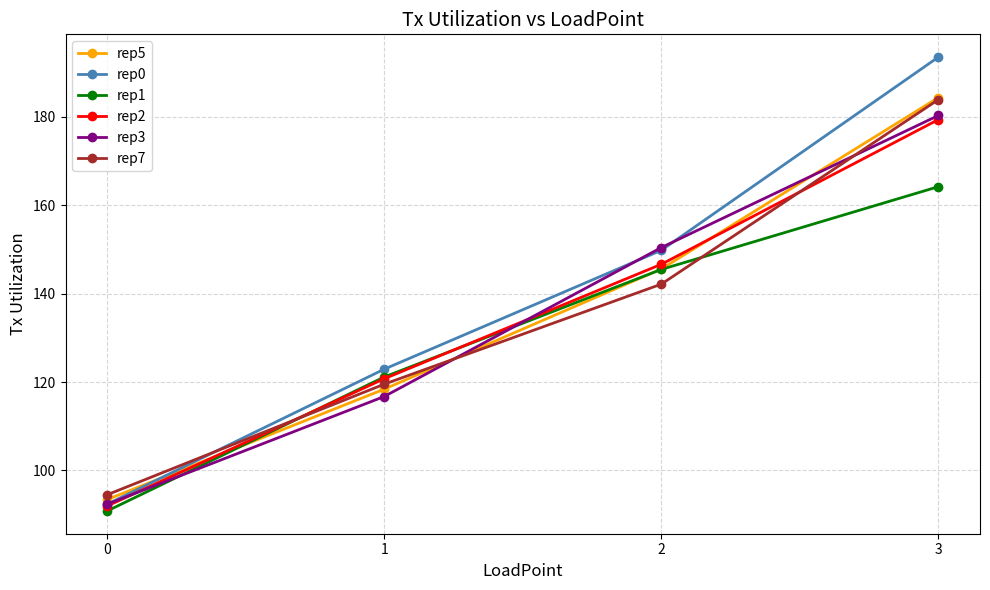

True or false: rep2 and rep5 cross at least once.

True